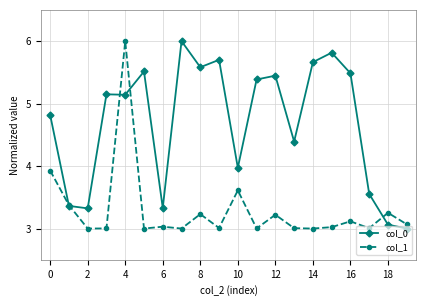

Which series ends up on top after the final intersection of col_1 and col_0?

col_1